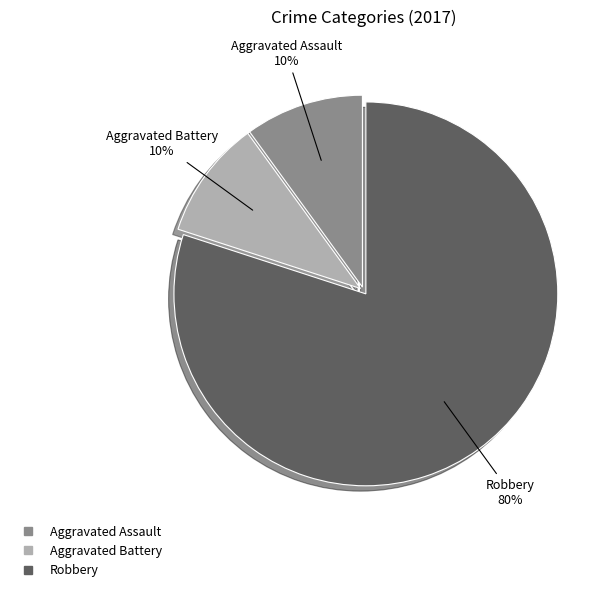

To the nearest percent, what is the difference between the largest and smallest slice percentages?

70%